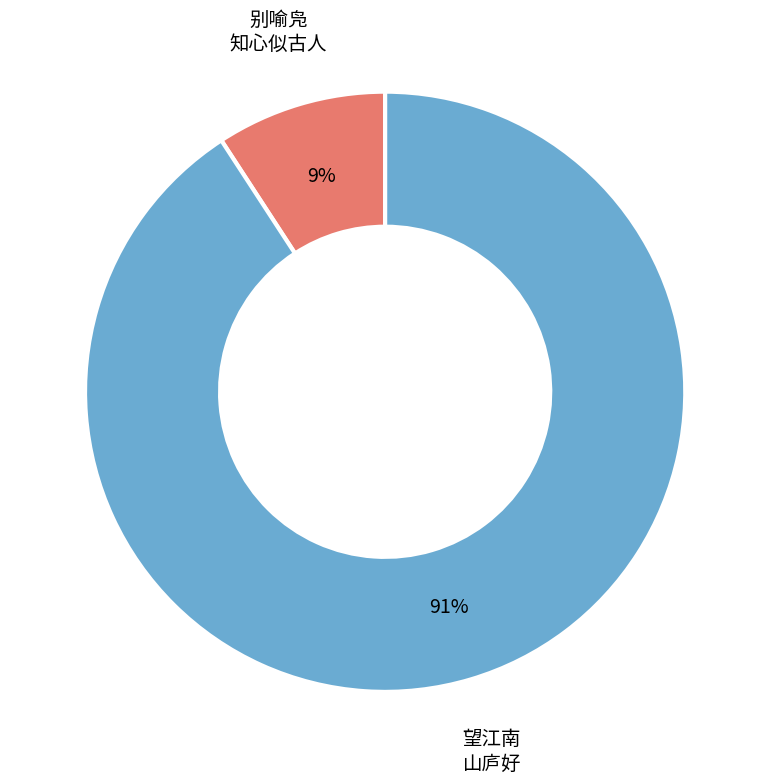

Is there a majority slice in this chart?

Yes